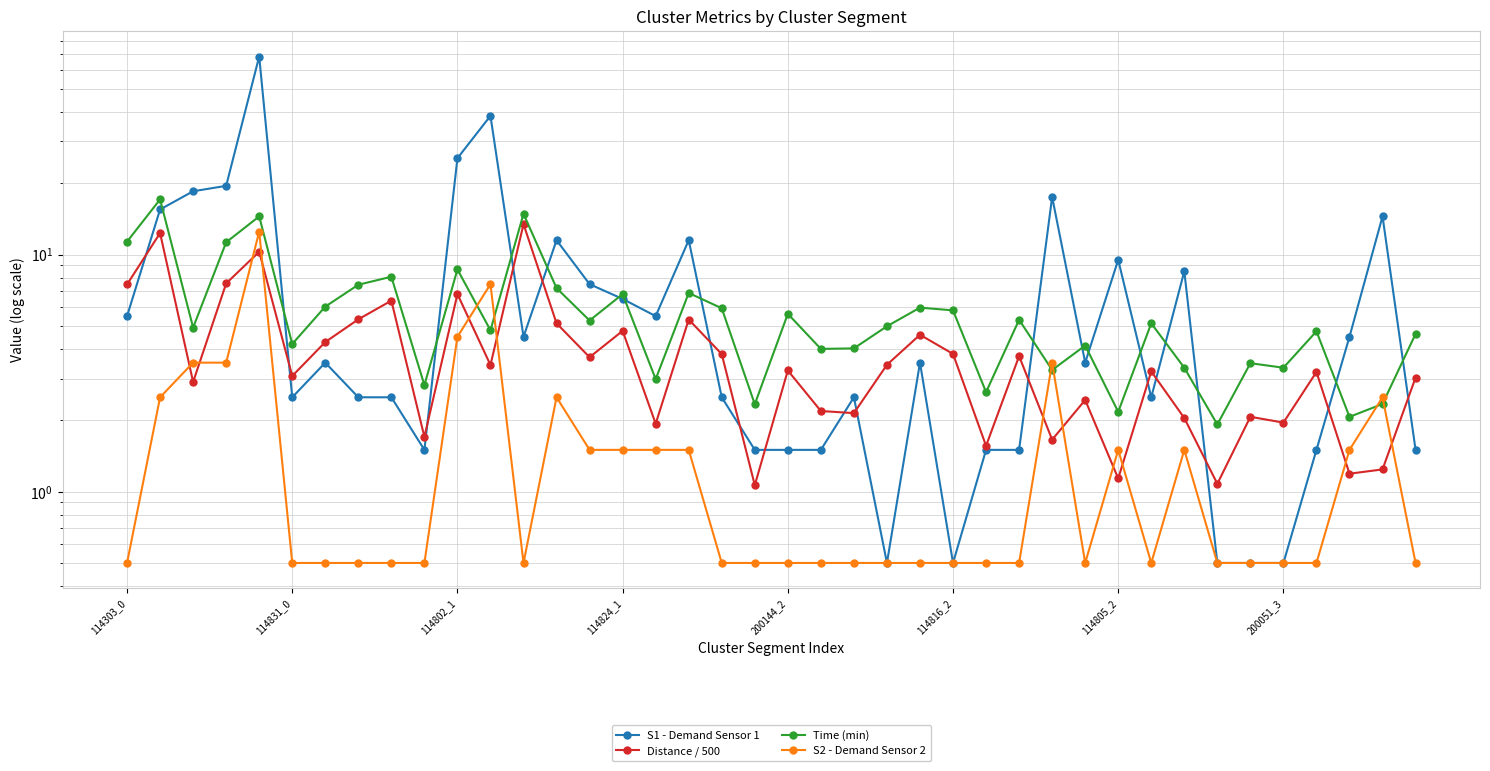

Which series changed the most between 19 and 36?

Time (min)